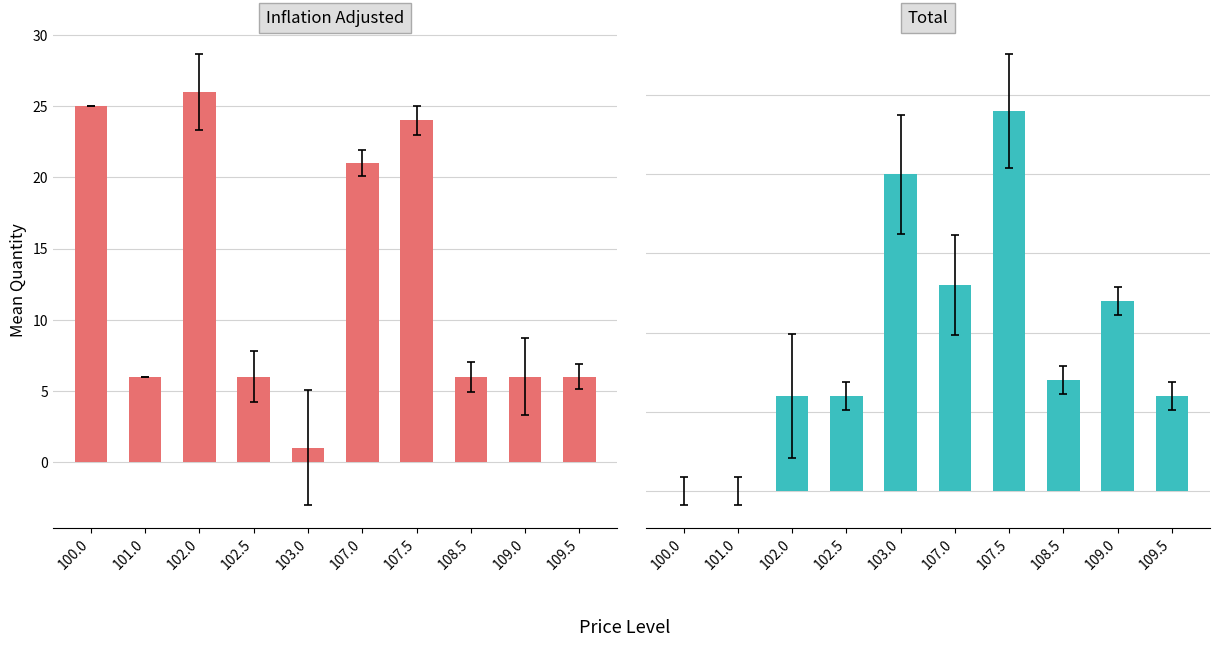

Which label corresponds to the largest value in the chart?

102.0